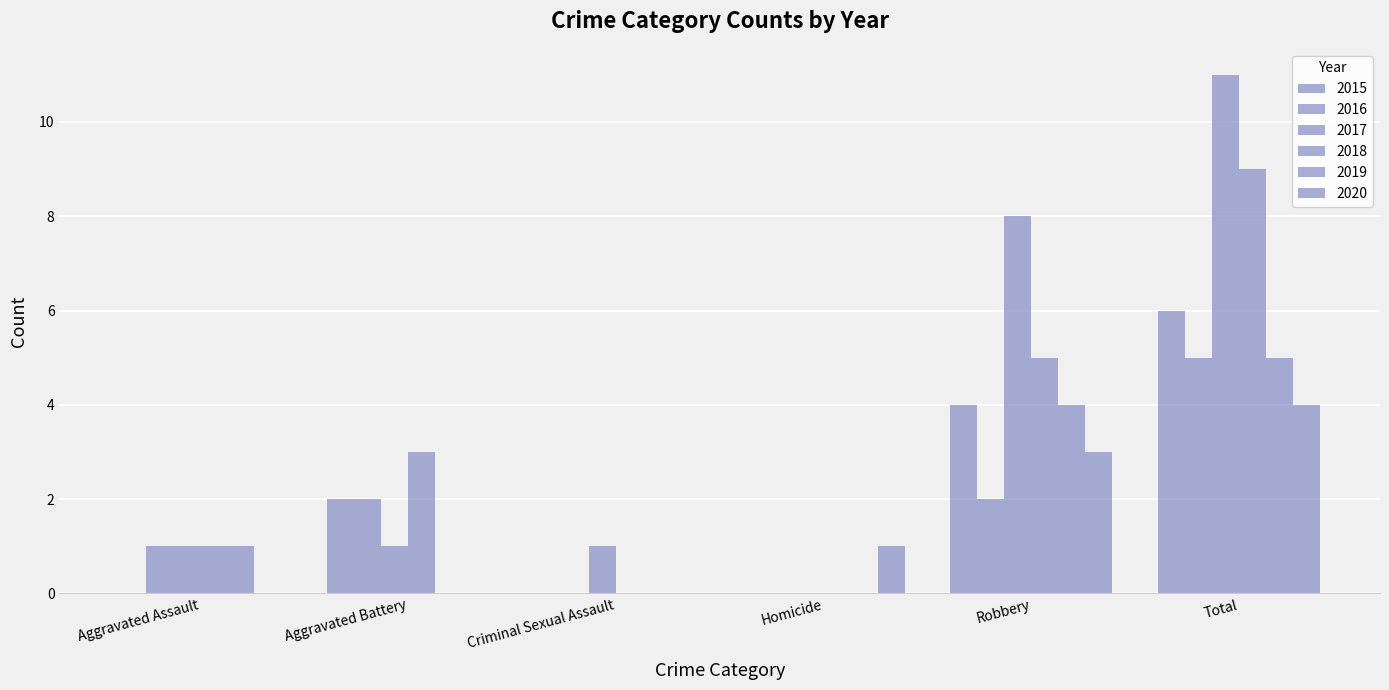

How many categories are shown in the chart?

6